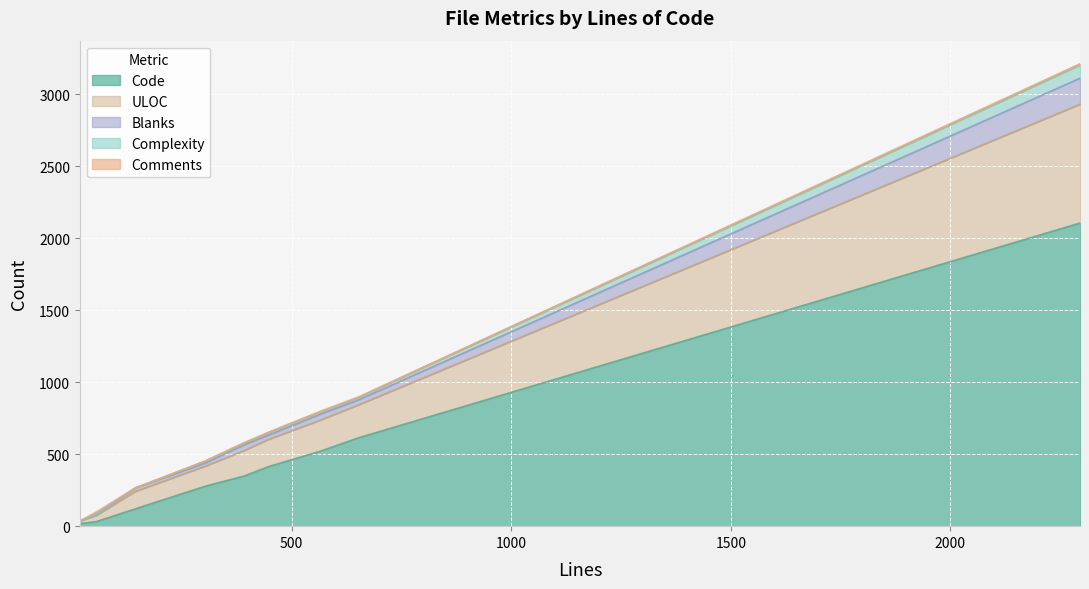

Reading left to right, transcribe all the data shown in this chart.

Code: variables_in_allowed_position.rs=521	overlapping_fields_can_be_merged.rs=2105	no_unused_variables.rs=414	no_unused_fragments.rs=277	no_undefined_variables.rs=614	no_fragment_cycles.rs=348	cve_2022_31173.rs=32	Cargo.toml=17	CHANGELOG.md=120
Comments: variables_in_allowed_position.rs=4	overlapping_fields_can_be_merged.rs=9	no_unused_variables.rs=4	no_unused_fragments.rs=4	no_undefined_variables.rs=4	no_fragment_cycles.rs=4	cve_2022_31173.rs=16	Cargo.toml=0	CHANGELOG.md=0
Blanks: variables_in_allowed_position.rs=41	overlapping_fields_can_be_merged.rs=181	no_unused_variables.rs=30	no_unused_fragments.rs=22	no_undefined_variables.rs=35	no_fragment_cycles.rs=40	cve_2022_31173.rs=8	Cargo.toml=1	CHANGELOG.md=24
Complexity: variables_in_allowed_position.rs=16	overlapping_fields_can_be_merged.rs=91	no_unused_variables.rs=16	no_unused_fragments.rs=11	no_undefined_variables.rs=16	no_fragment_cycles.rs=11	cve_2022_31173.rs=0	Cargo.toml=0	CHANGELOG.md=0
ULOC: variables_in_allowed_position.rs=216	overlapping_fields_can_be_merged.rs=825	no_unused_variables.rs=189	no_unused_fragments.rs=139	no_undefined_variables.rs=229	no_fragment_cycles.rs=177	cve_2022_31173.rs=43	Cargo.toml=18	CHANGELOG.md=121